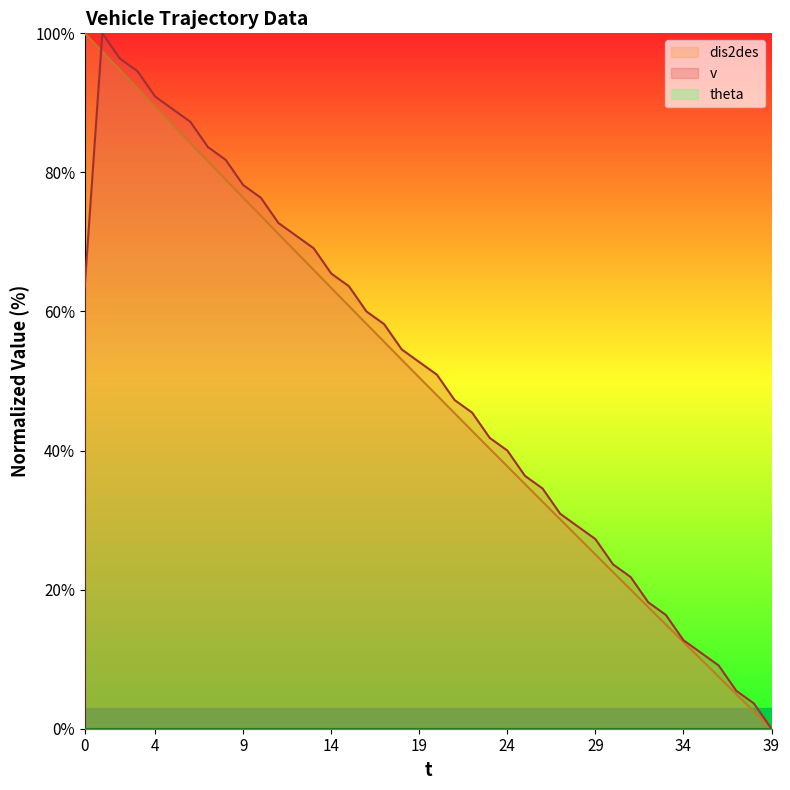

What is the difference between the maximum and minimum values in the v series?

100.0